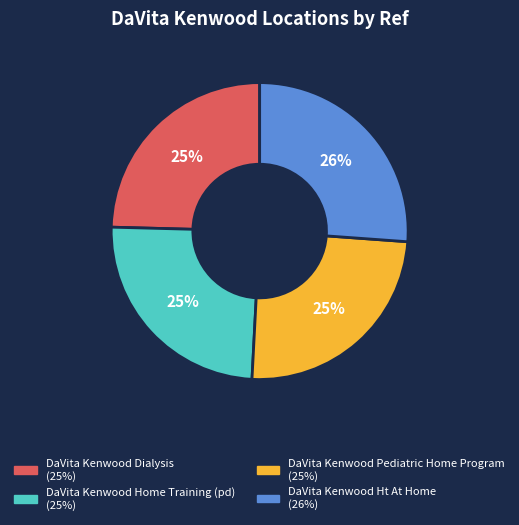

To the nearest percent, what percentage of the pie is DaVita Kenwood Pediatric Home Program?

25%